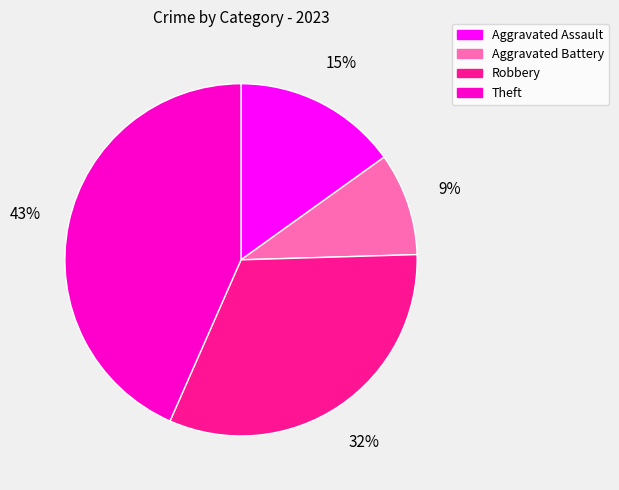

To the nearest percent, what portion does Aggravated Battery represent?

9%